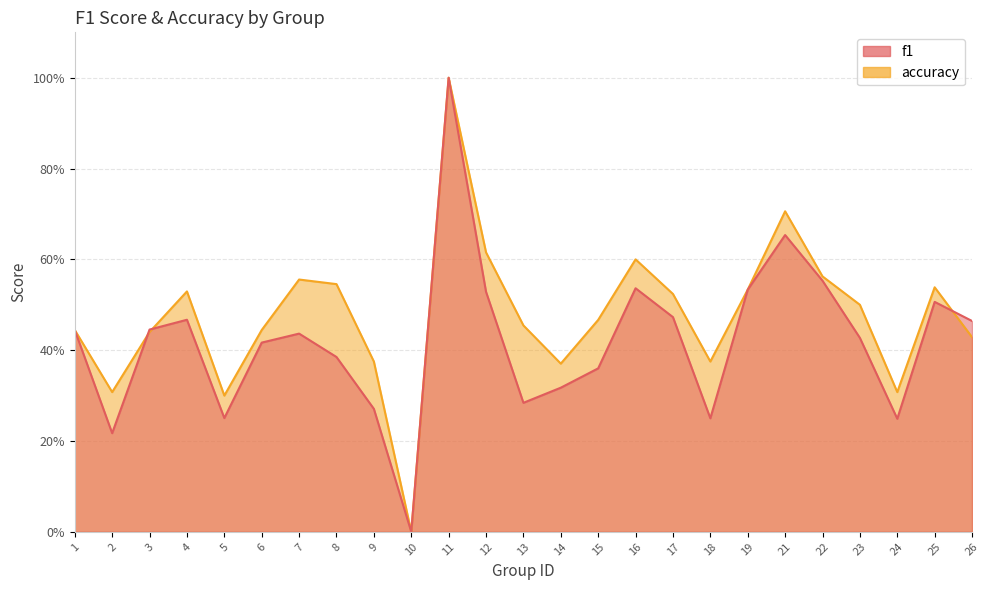

What is the sum of all accuracy values?

11.9